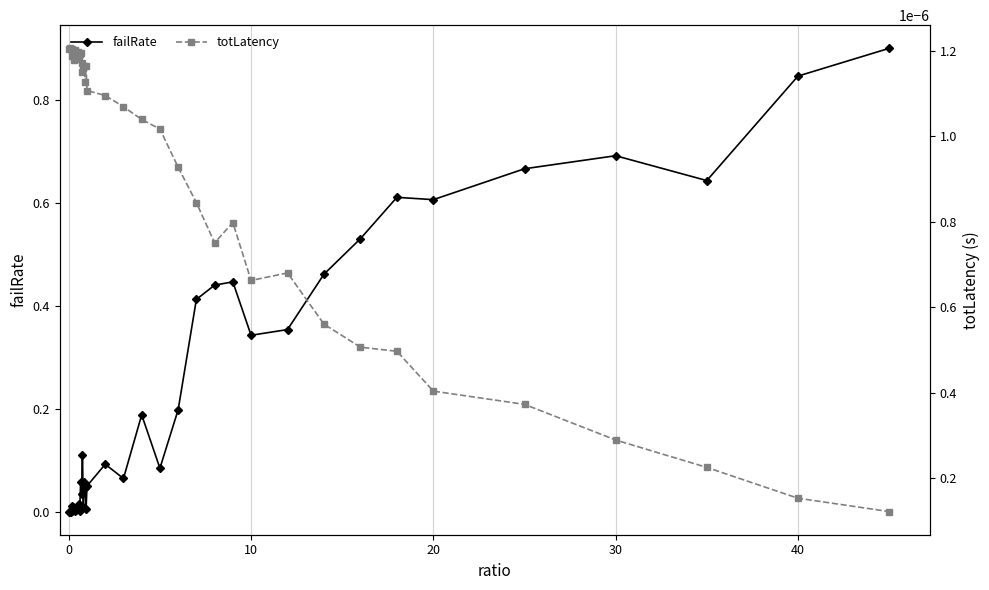

What is the highest value of the failRate series?

0.9